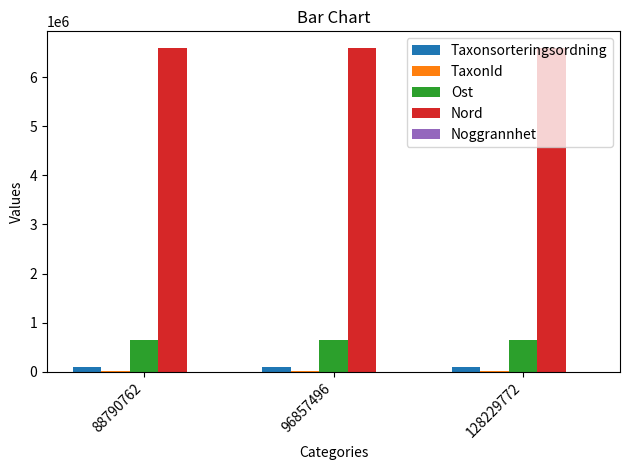

True or false: Ost has a value of 885996 at 88790762.

False